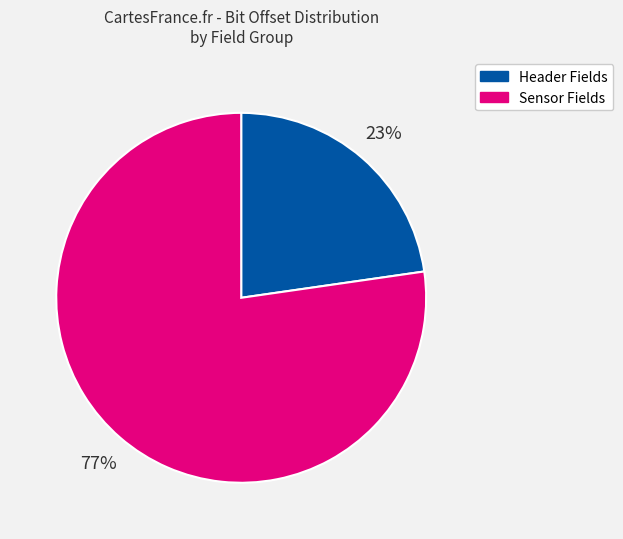

To the nearest percent, what portion does Header Fields represent?

23%